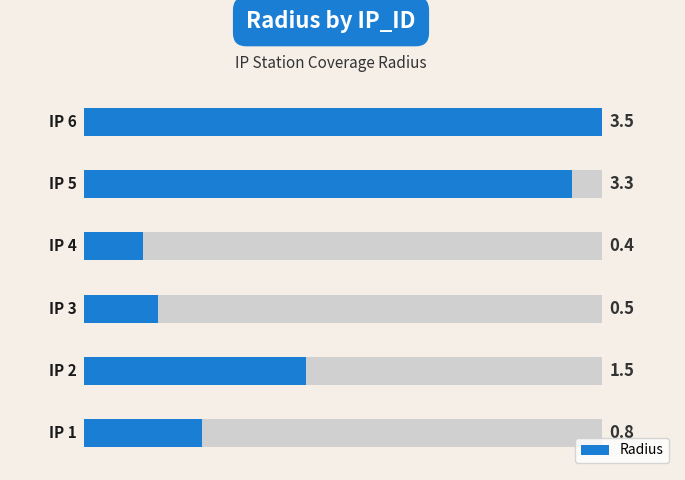

Which has a higher value, 0 or 5?

5